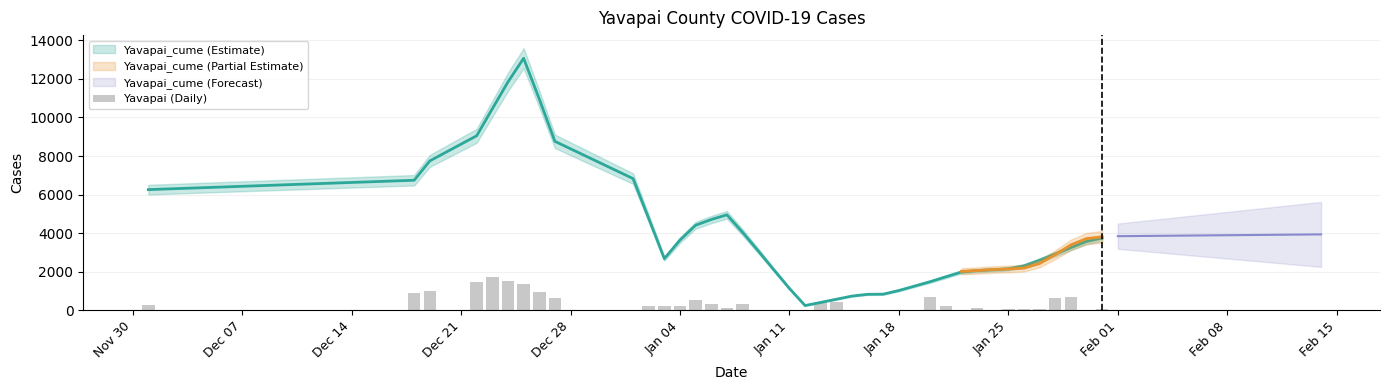

What position from the left is Nov 30?

1